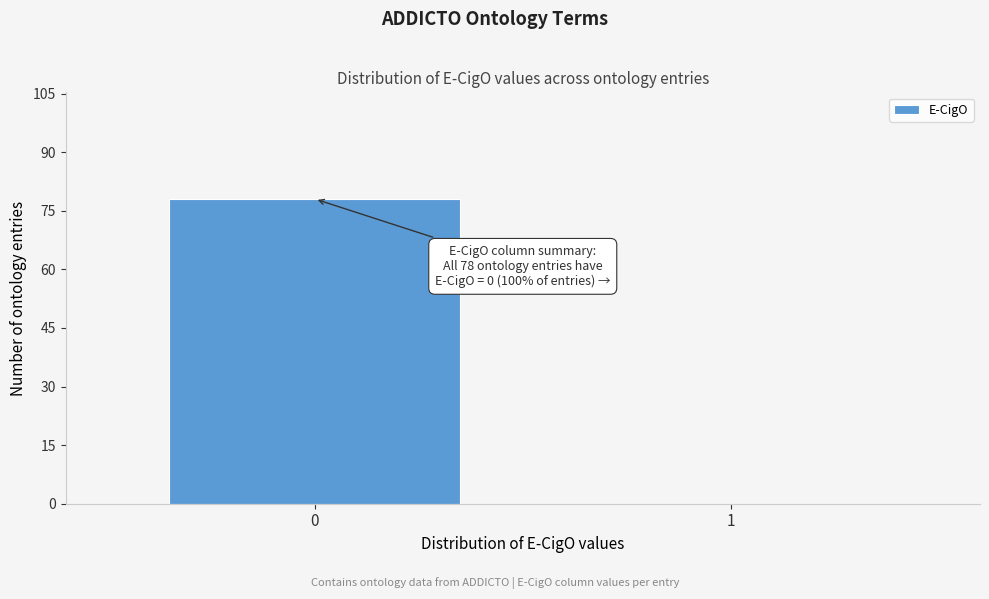

Reading left to right, extract all data points from this chart.

0=78	1=0